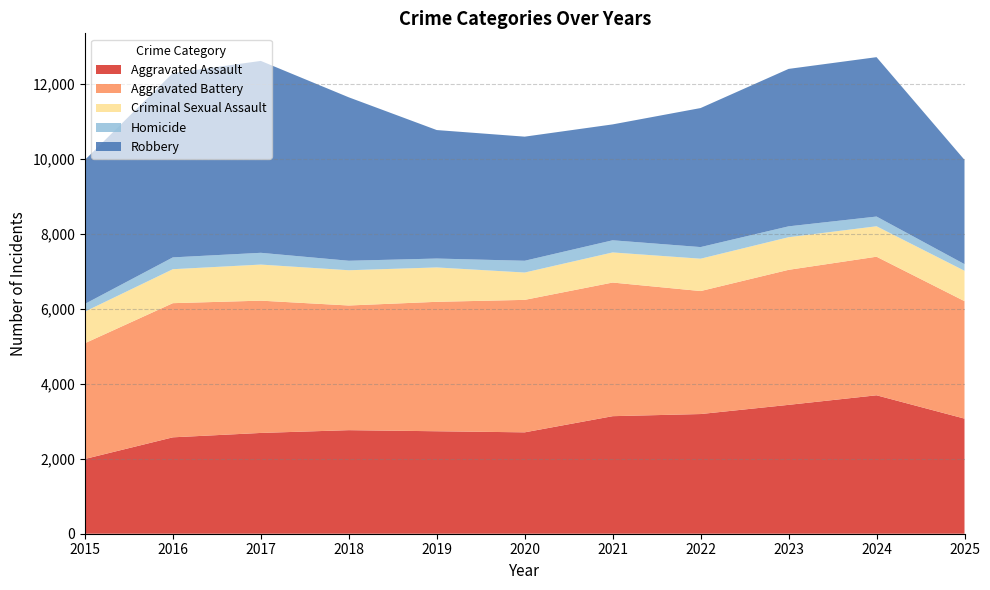

Reading left to right, extract all data points from this chart.

Aggravated Assault: 2015=1994	2016=2571	2017=2688	2018=2762	2019=2733	2020=2704	2021=3135	2022=3192	2023=3437	2024=3692	2025=3070
Aggravated Battery: 2015=3087	2016=3578	2017=3528	2018=3325	2019=3452	2020=3533	2021=3564	2022=3280	2023=3601	2024=3696	2025=3133
Criminal Sexual Assault: 2015=843	2016=906	2017=962	2018=940	2019=917	2020=729	2021=803	2022=863	2023=870	2024=812	2025=810
Homicide: 2015=205	2016=315	2017=314	2018=253	2019=237	2020=314	2021=324	2022=310	2023=290	2024=259	2025=177
Robbery: 2015=3841	2016=4916	2017=5118	2018=4359	2019=3427	2020=3310	2021=3091	2022=3708	2023=4199	2024=4251	2025=2781